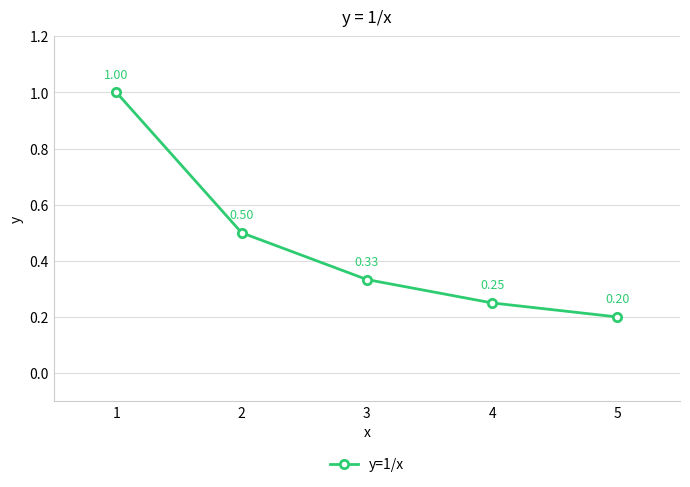

What is the sum of the values at 1 and 3?

1.3